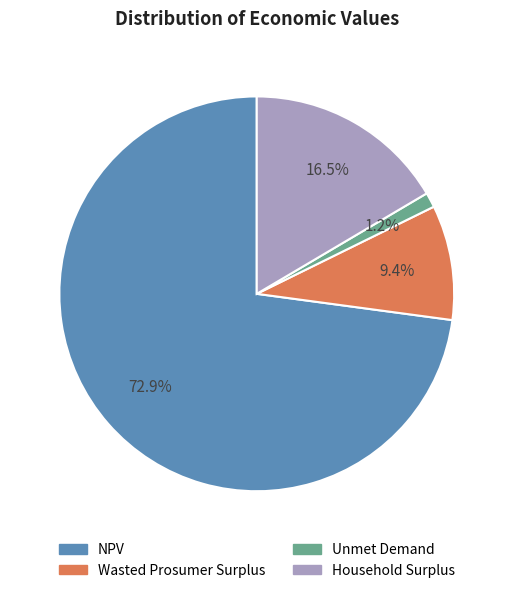

What portion of the pie excludes Wasted Prosumer Surplus?

90.6%